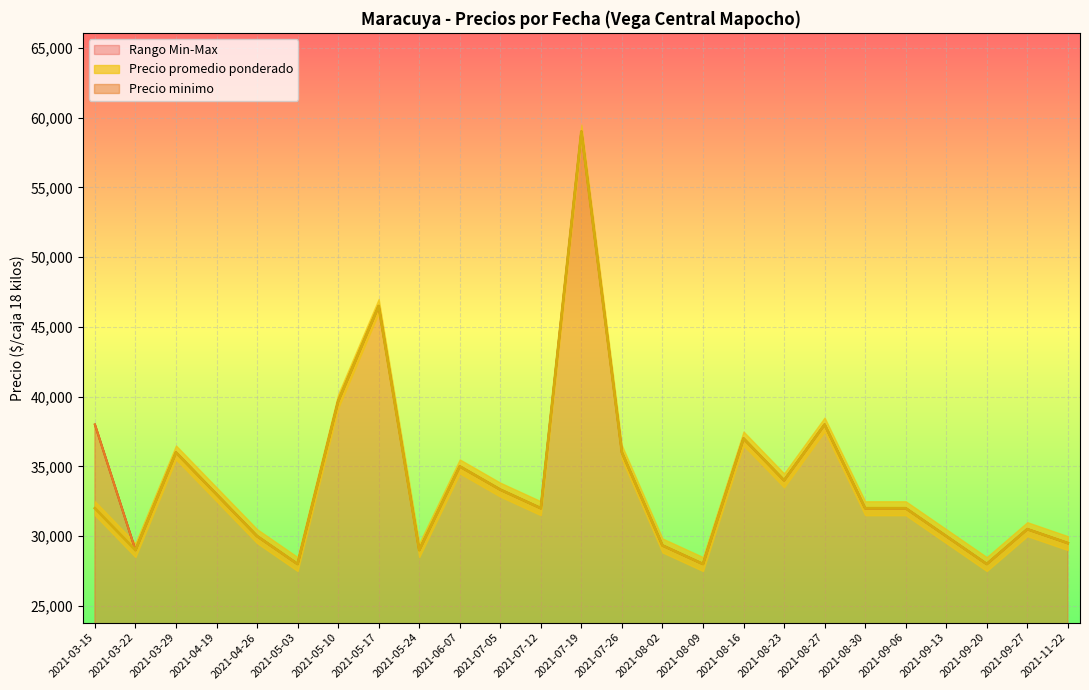

The value of Precio maximo at 2021-08-23 is 51756. True or false?

False